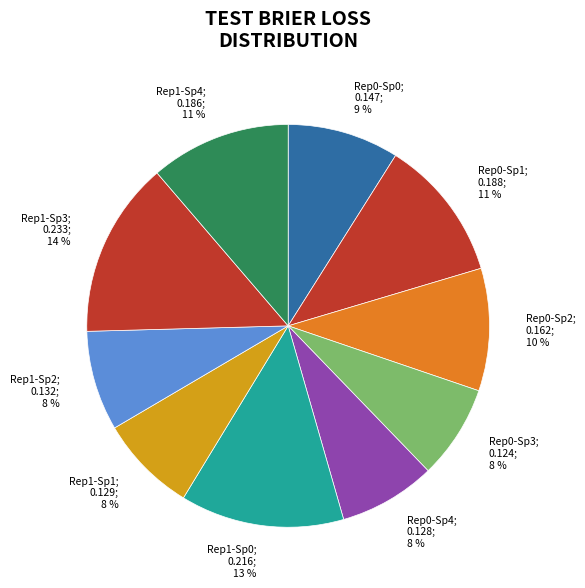

Do Rep0-Sp0; 0.147; 9 % and Rep1-Sp4; 0.186; 11 % together represent more than half of the pie?

No